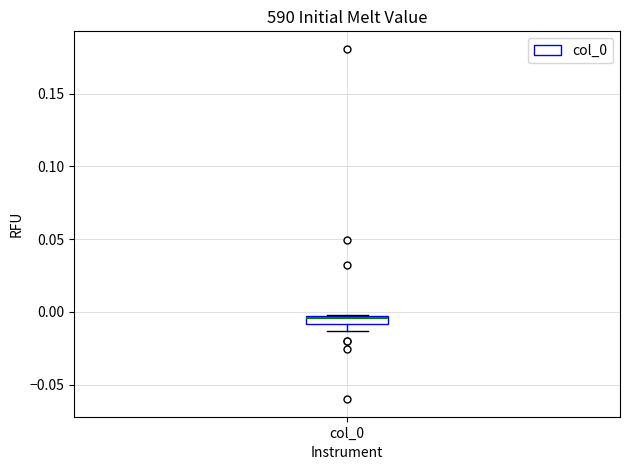

Where does the median line of the box for col_0 sit on the y-axis? The values are not printed on the chart, so give them approximately, as read against the axis.

-0.005